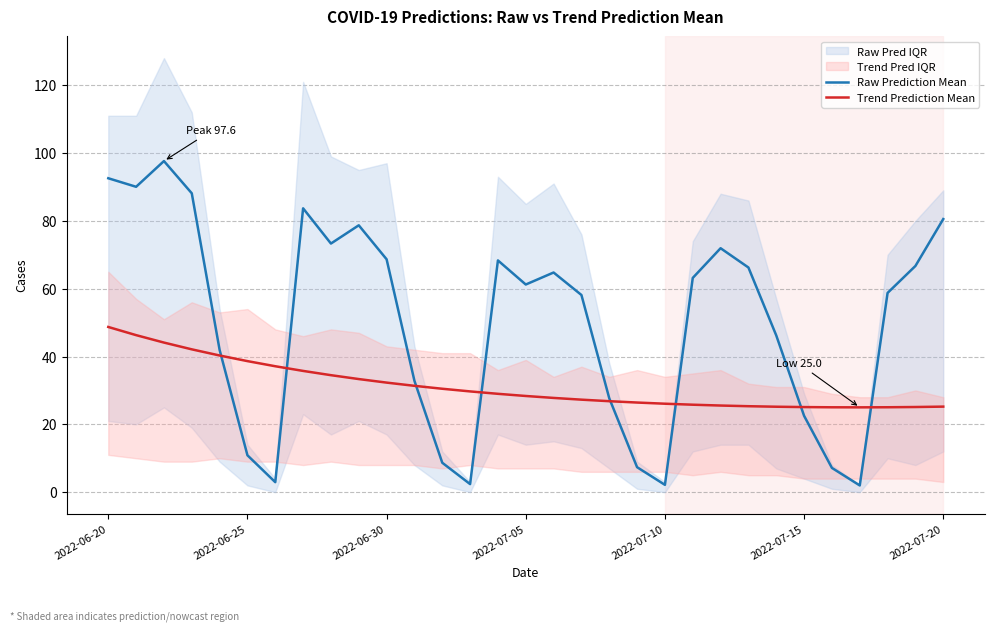

What is the total value across all series at 2022-06-20?

141.3